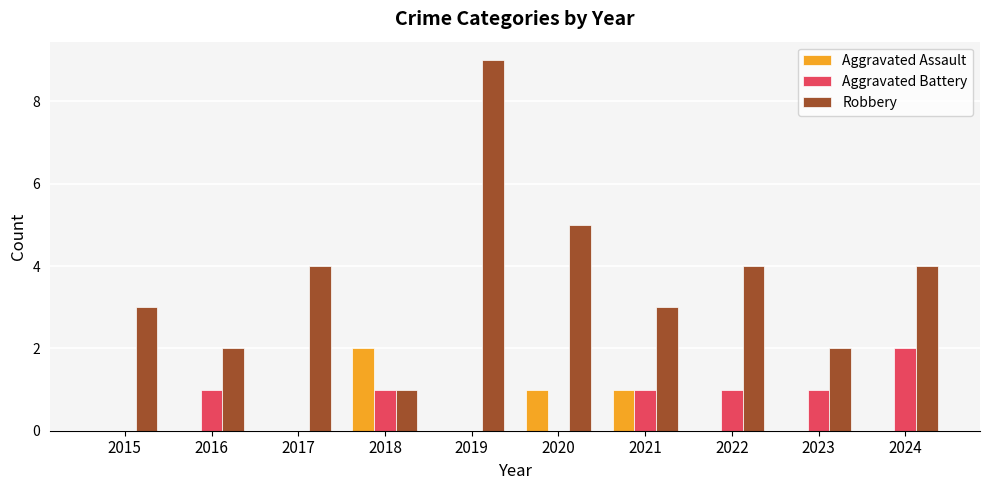

How many distinct data groups are displayed?

3